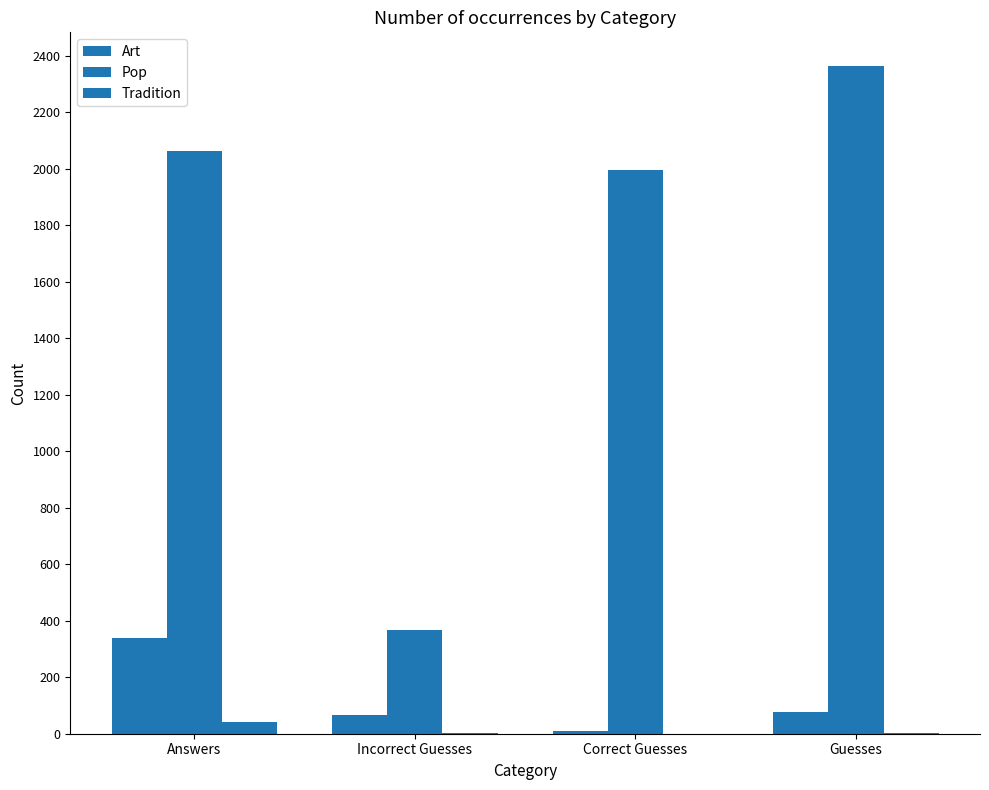

List the labels in order of Art value, smallest first.

Correct Guesses, Incorrect Guesses, Guesses, Answers